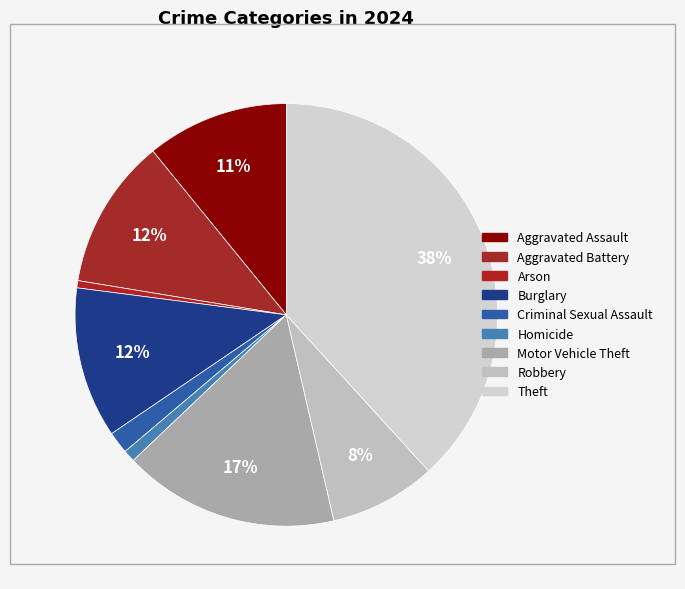

Does Aggravated Battery represent more than half of the total?

No